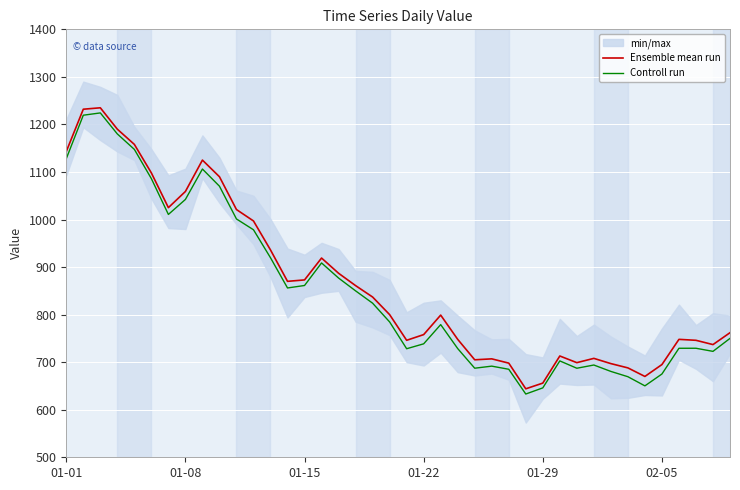

Where is the first local minimum for Ensemble mean run?

6